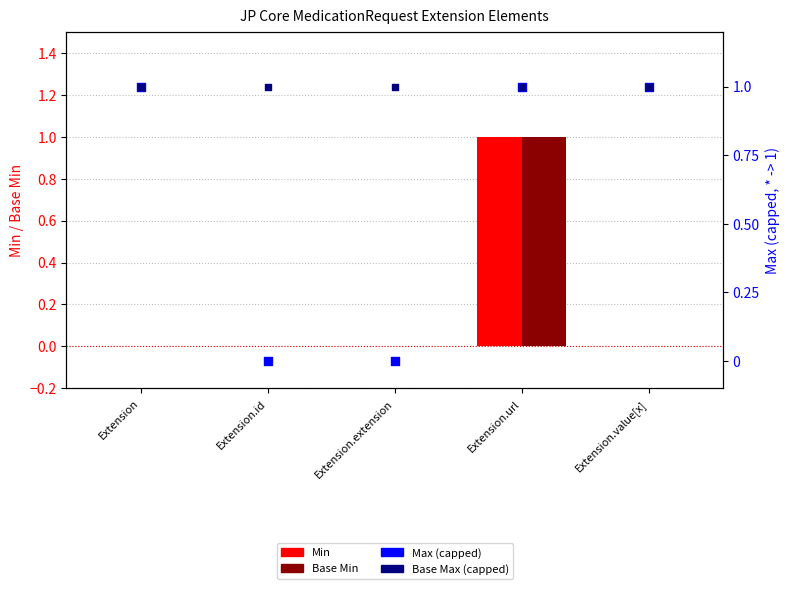

What is the total value across all series at Extension?

2